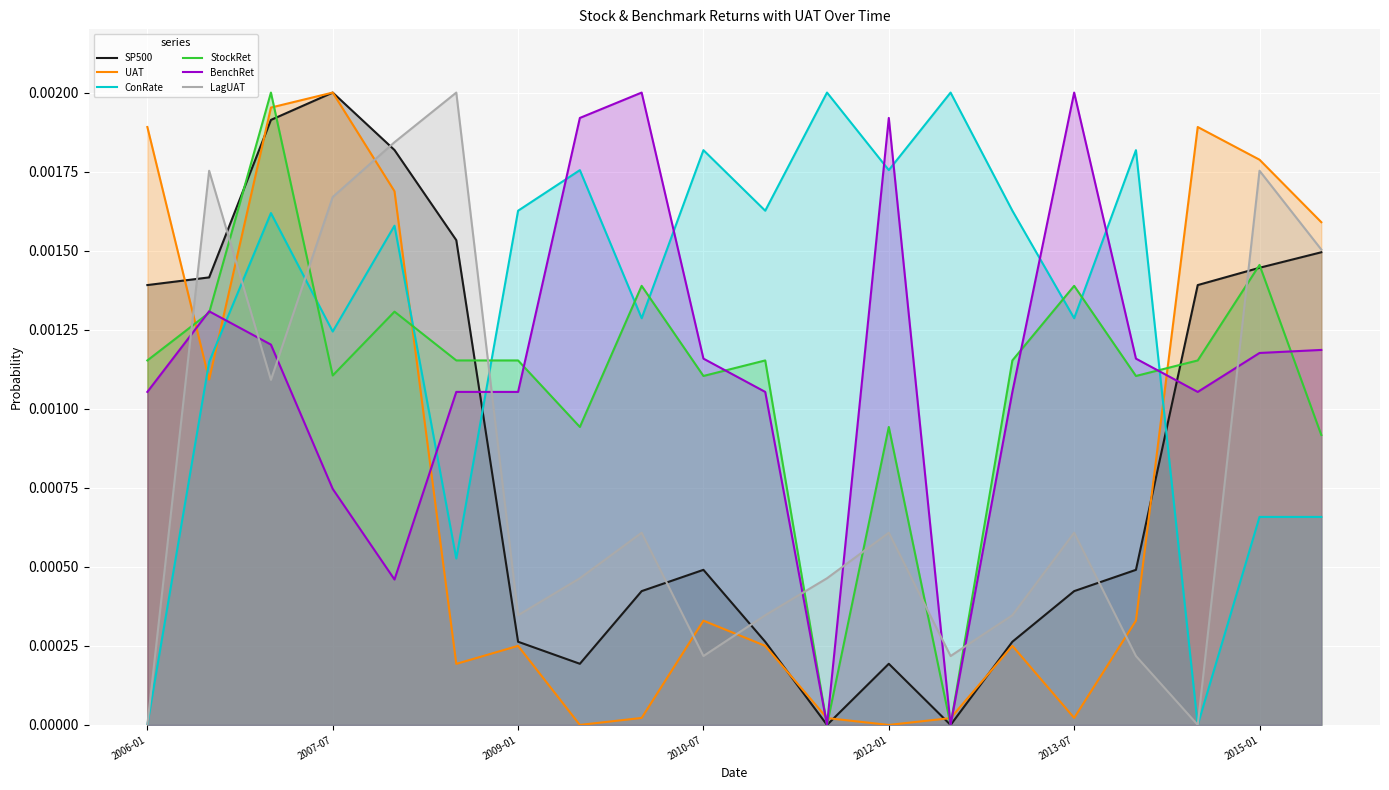

Count the StockRet values in the range 0 to 1.

20